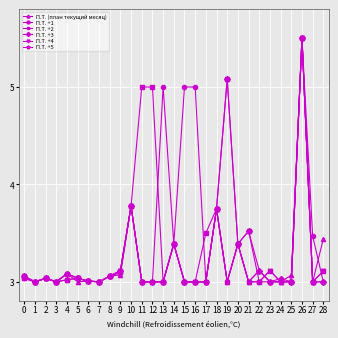

The П.Т. +3 series shows 3.8 at 18. True or false?

True